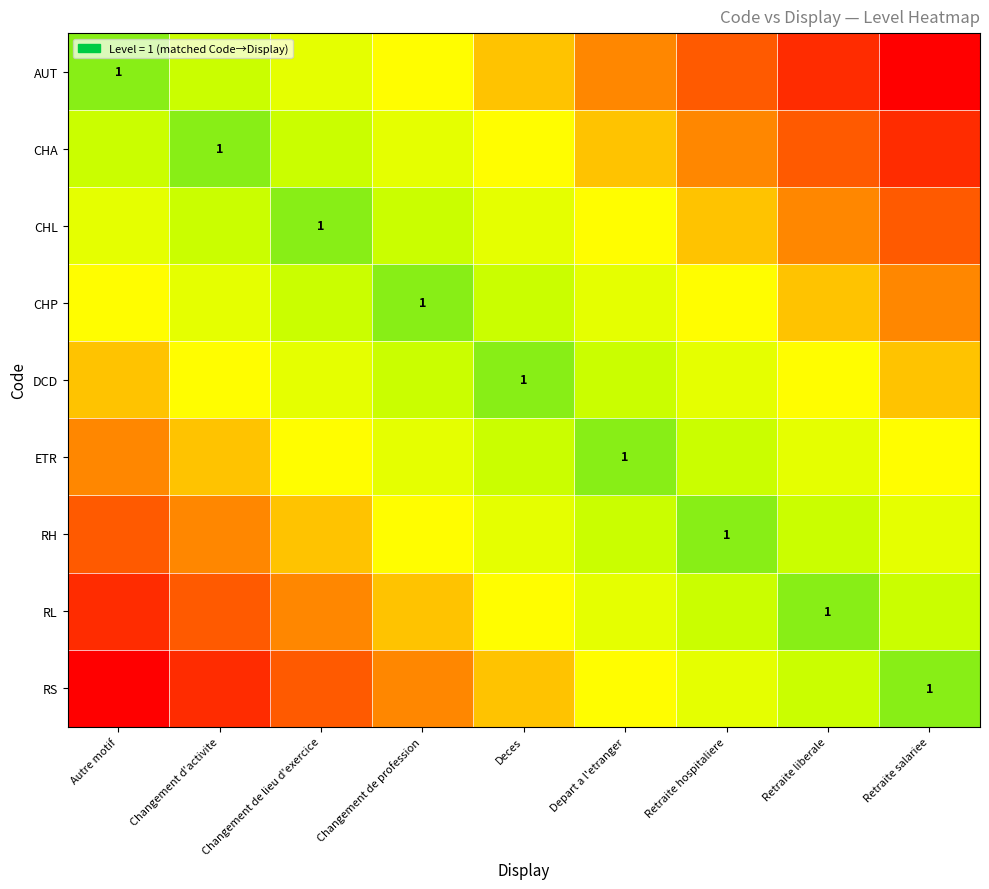

At Changement de lieu d'exercice, list the series in order from largest to smallest.

RS, RL, RH, ETR, AUT, DCD, CHA, CHP, CHL